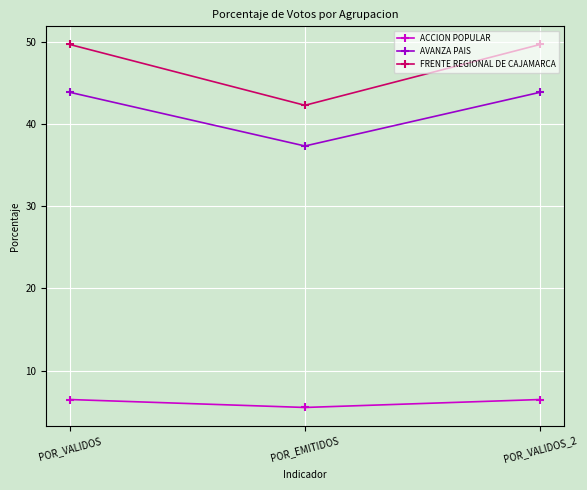

At which label is ACCION POPULAR closest to 5?

POR_EMITIDOS